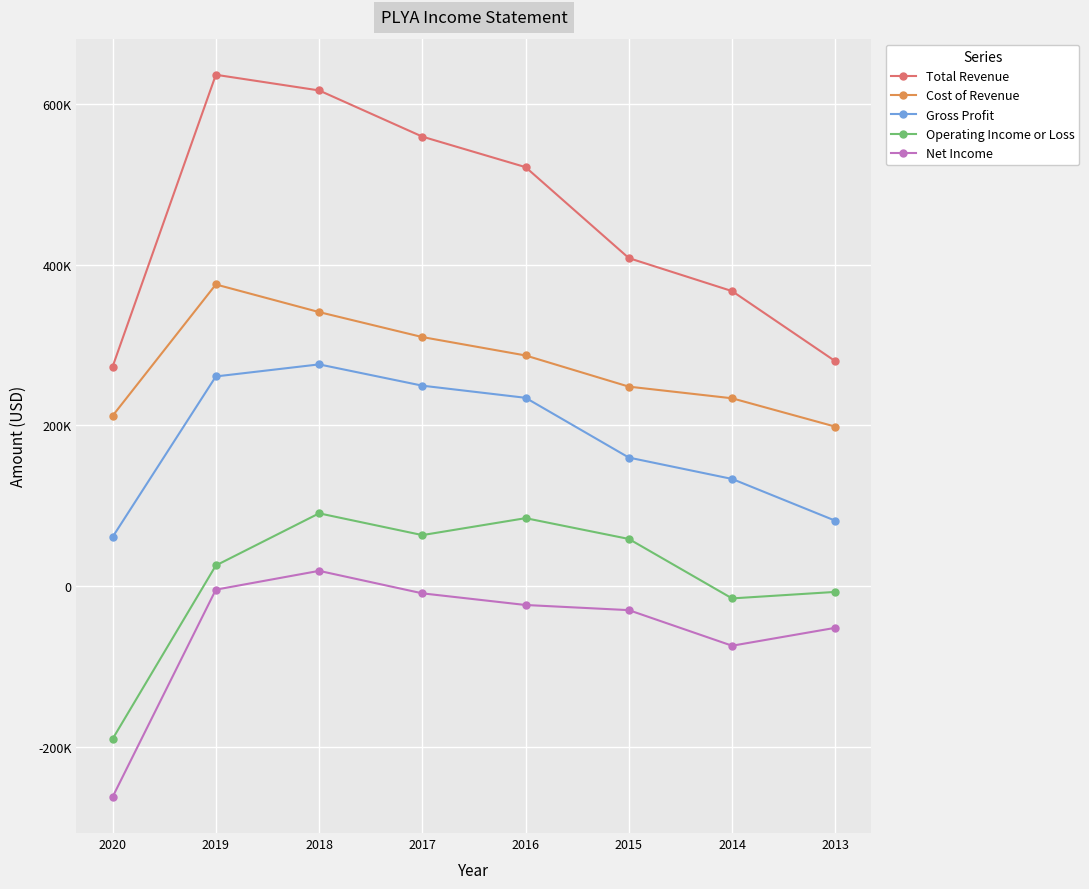

What is the sum of the Net Income values at 2013 and 2019?

-56300